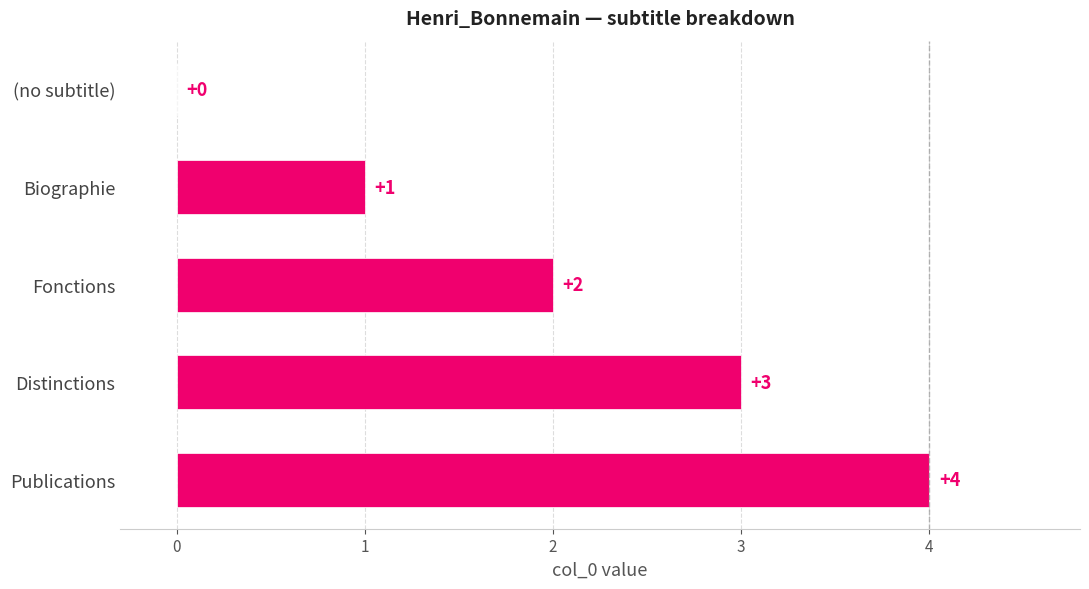

Count the number of categories in the chart.

5